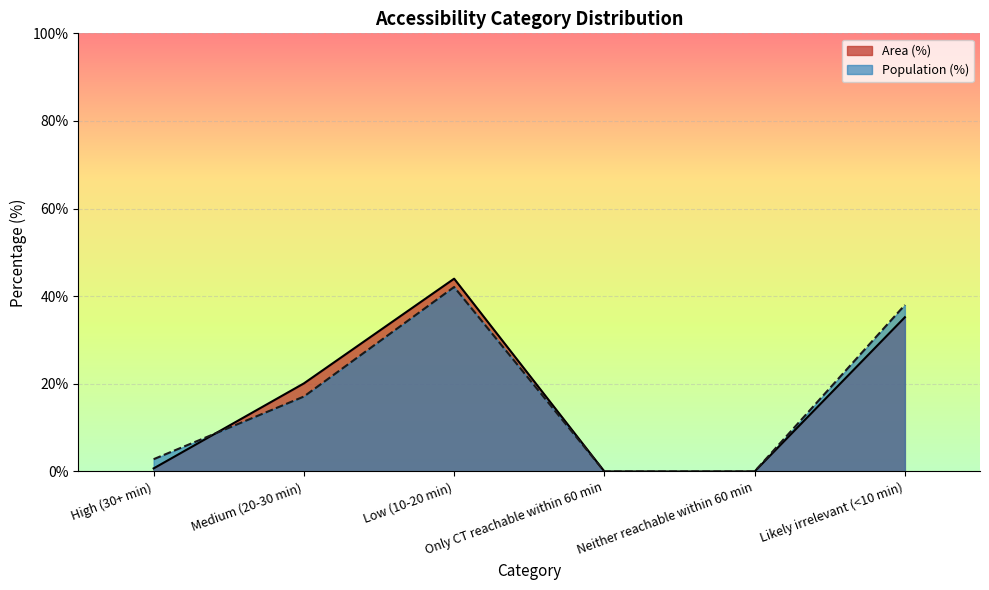

How many lines are shown in the chart?

2